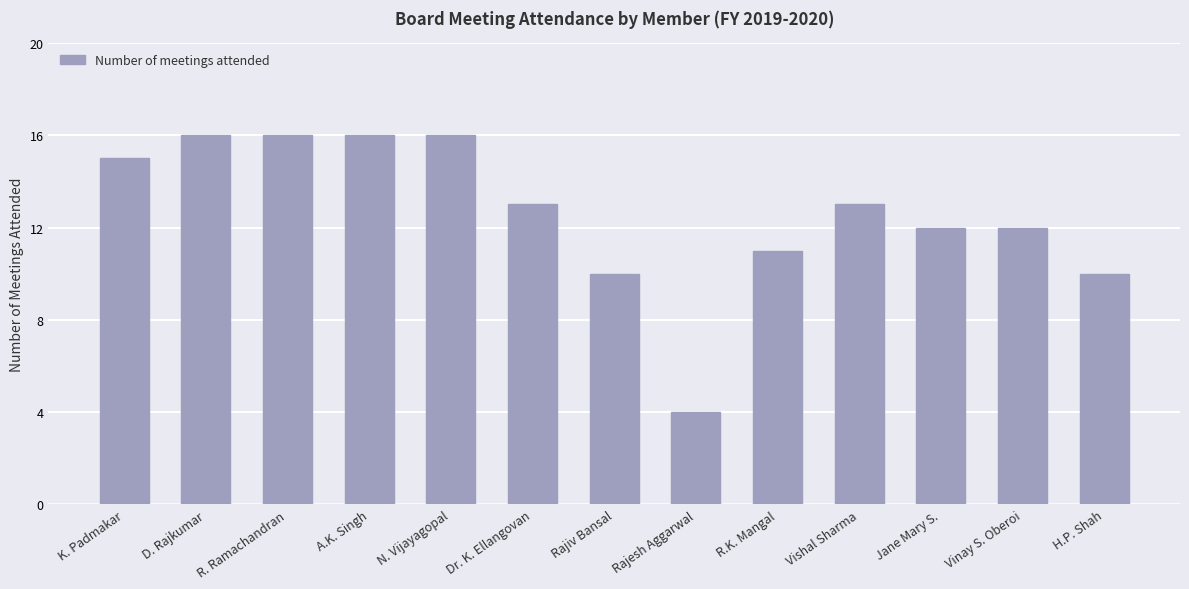

Reading left to right, extract all data points from this chart.

15	16	16	16	16	13	10	4	11	13	12	12	10